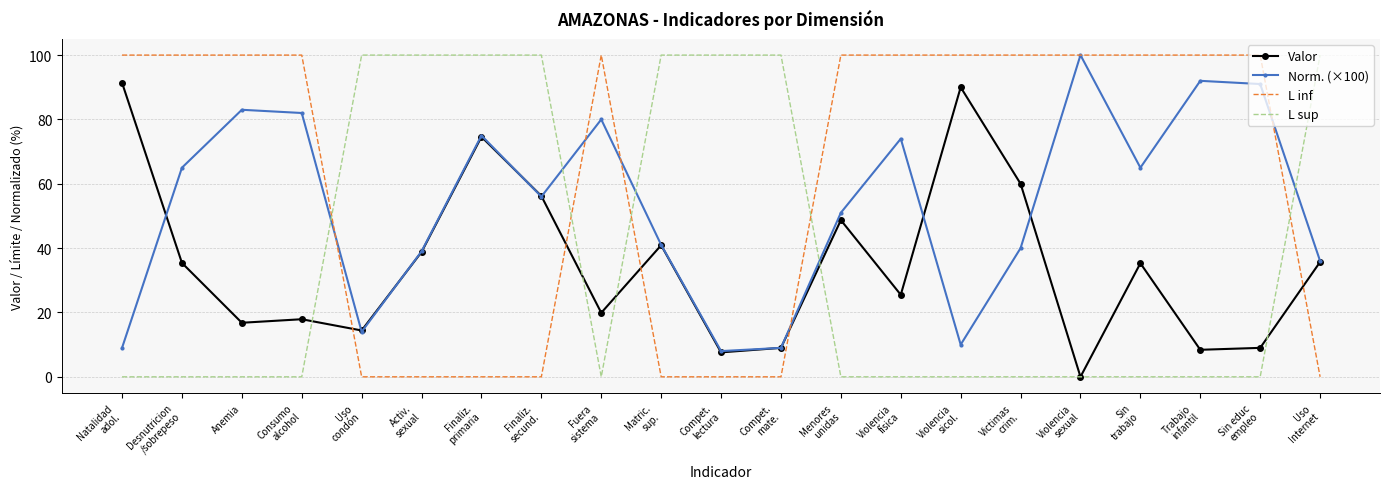

The value of L inf at Activ.
sexual is 0.0. True or false?

True